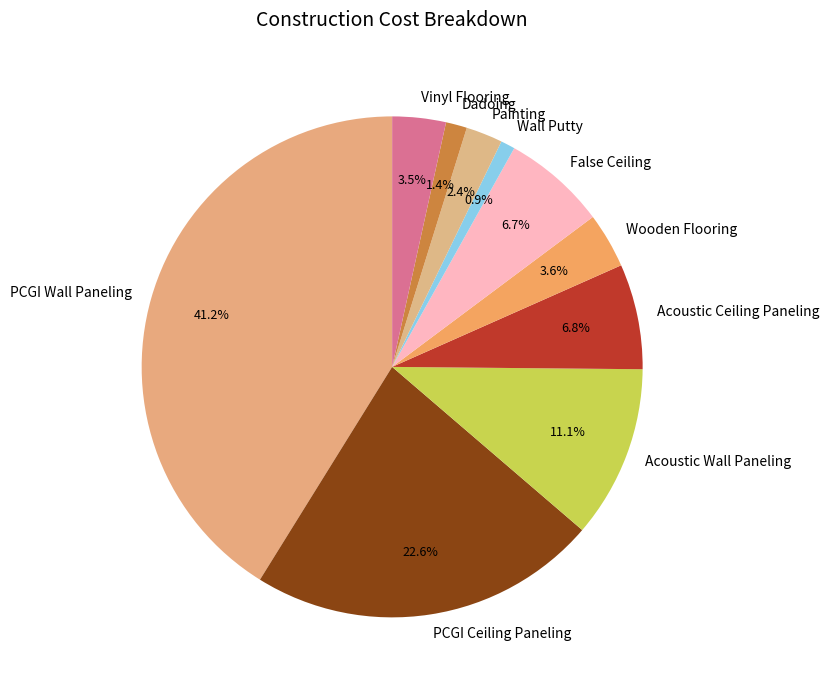

Which slice is the largest?

PCGI Wall Paneling